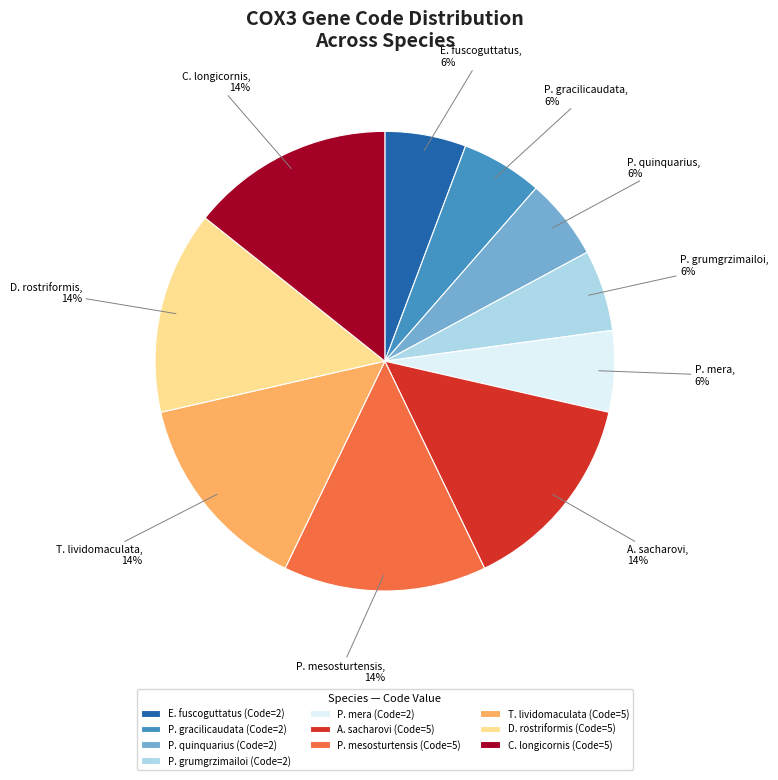

Is the sum of C. longicornis (Code=5) and P. mesosturtensis (Code=5) greater than half?

No